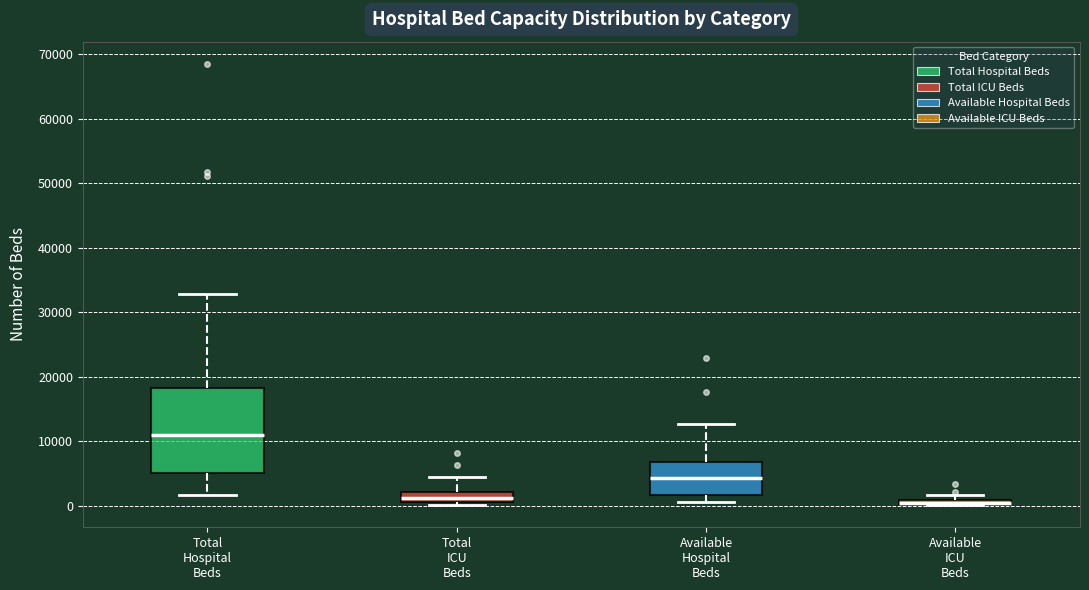

Which box is the tallest, from its lower edge to its upper edge?

Total Hospital Beds